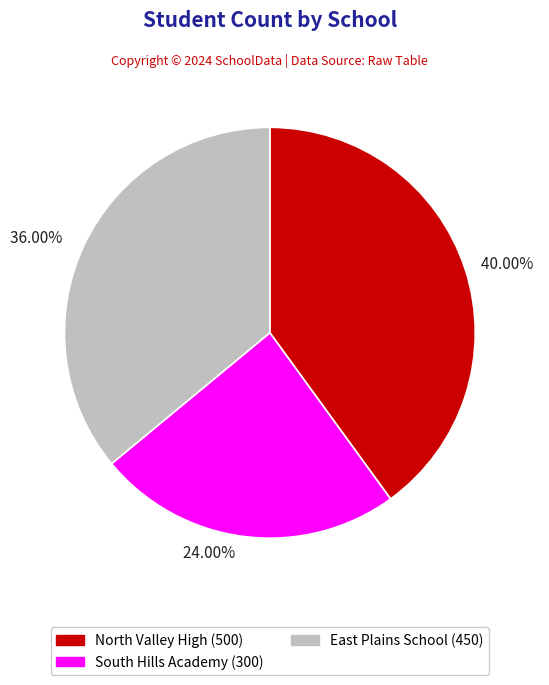

Is South Hills Academy the majority of the pie?

No